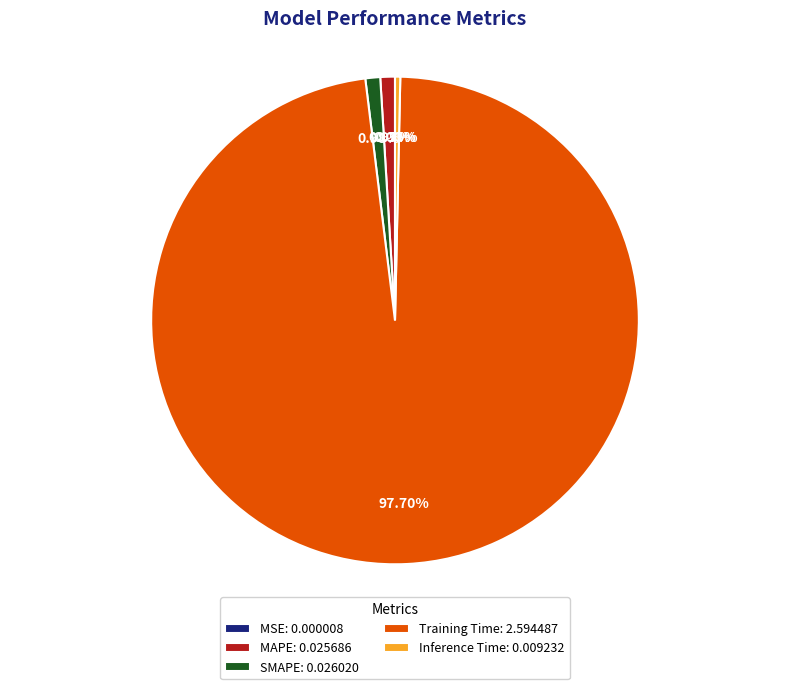

How much of the chart is everything except MAPE?

99.0%